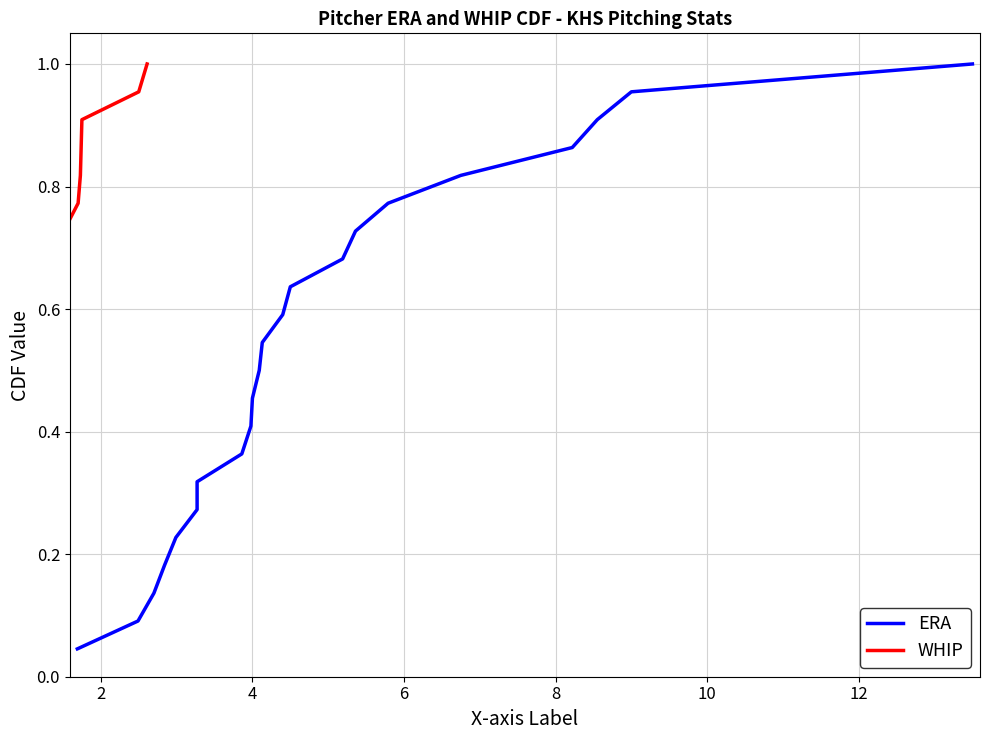

Is the value of ERA at 15 greater than the value of WHIP at 10?

Yes